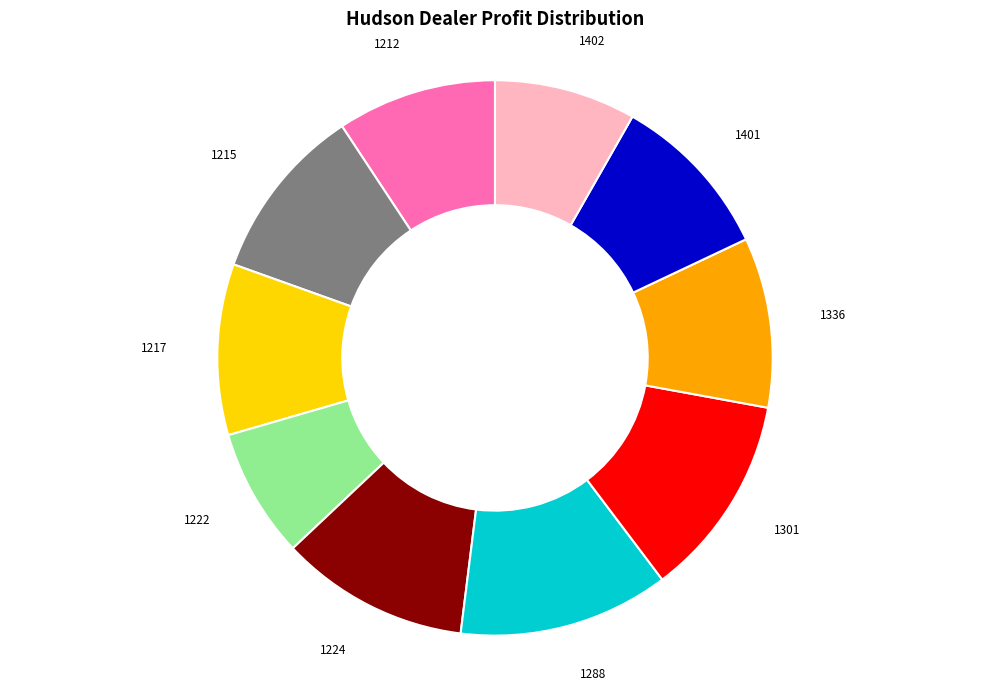

Is the sum of 1402 and 1288 greater than half?

No